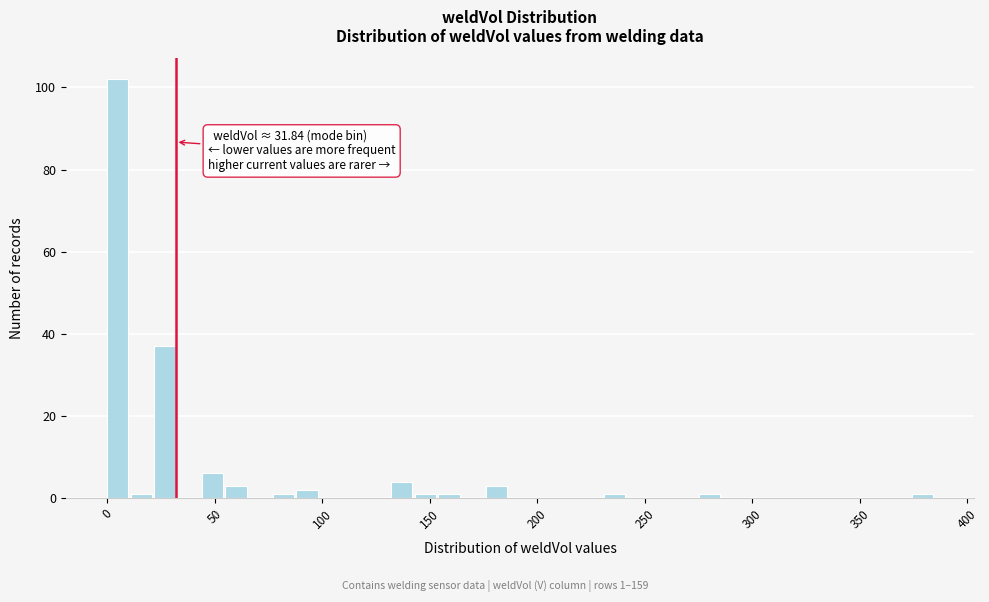

Around what value on the x-axis is the tallest bar? Give the approximate position of its centre, as read against the axis.

5